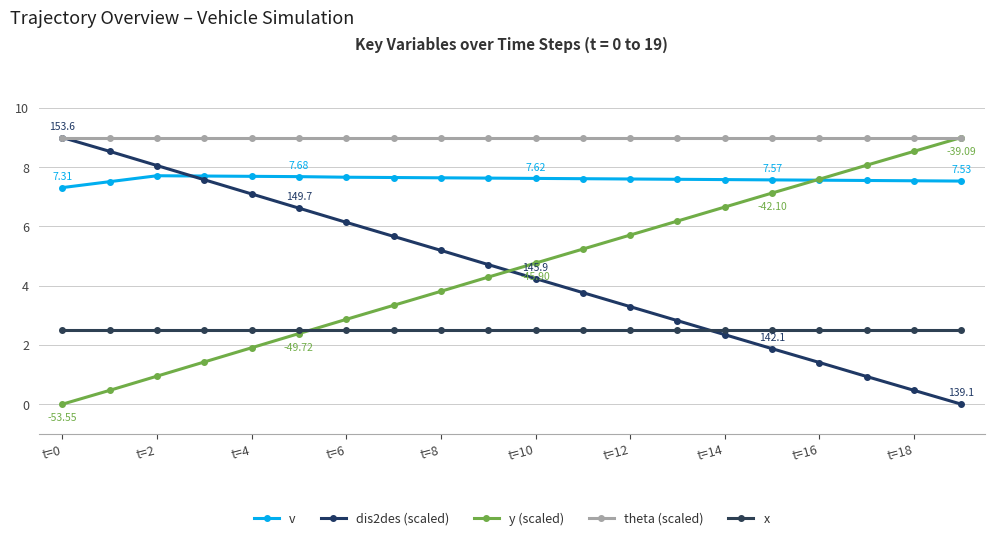

Where does the dis2des (scaled) series first go above 4?

t=0